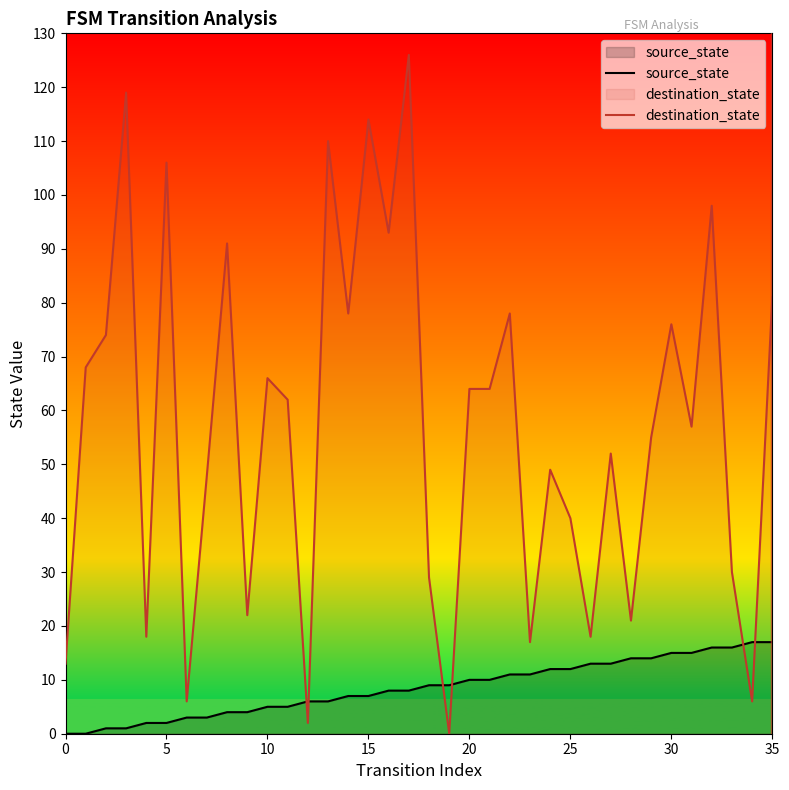

Which series has the largest range (max minus min)?

destination_state